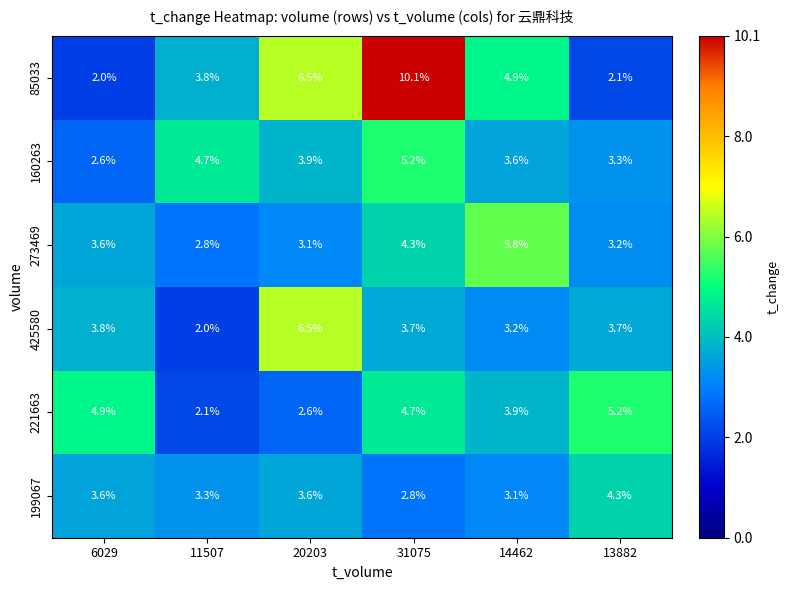

At which label does 221663 first exceed 4?

6029